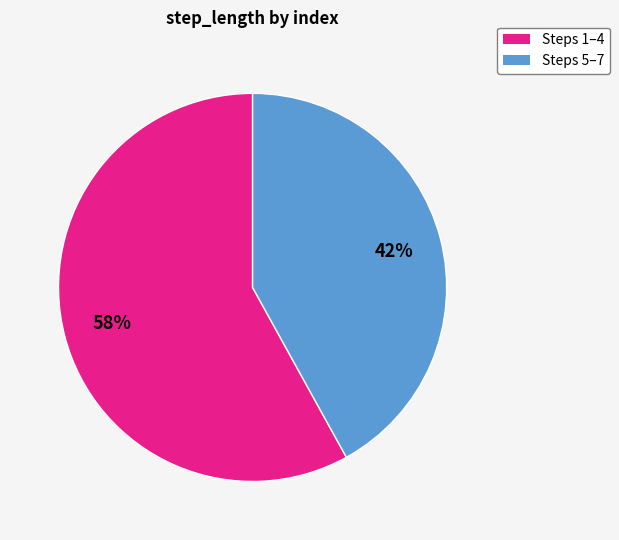

To the nearest percent, what is the difference between the largest and smallest slice percentages?

16%